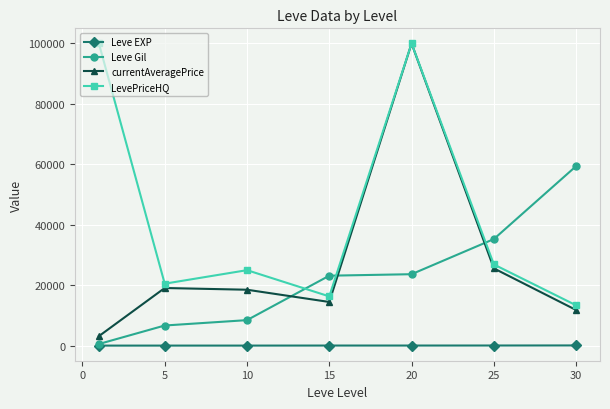

How many times do currentAveragePrice and Leve Gil cross each other?

3